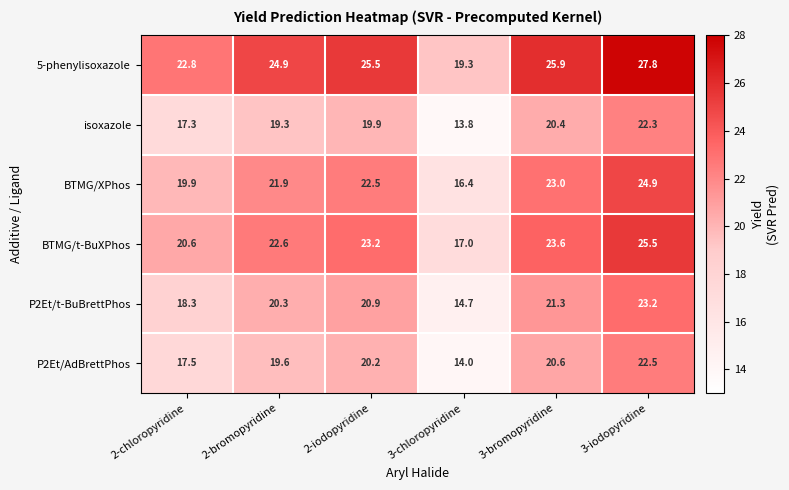

What value does the 5-phenylisoxazole series have at 2-iodopyridine?

25.5